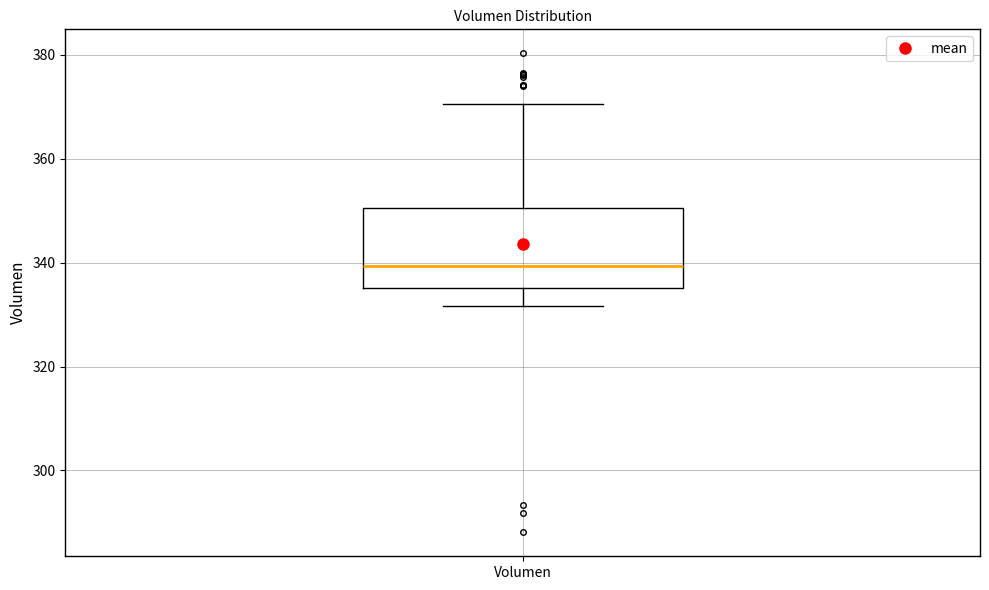

Transcribe this box plot: give where the median line is, the range the box spans, and where the two whiskers end, as read against the y-axis. The values are not printed on the chart, so give them approximately, as read against the axis.

median 340, box 336 to 350, whiskers 332 to 370